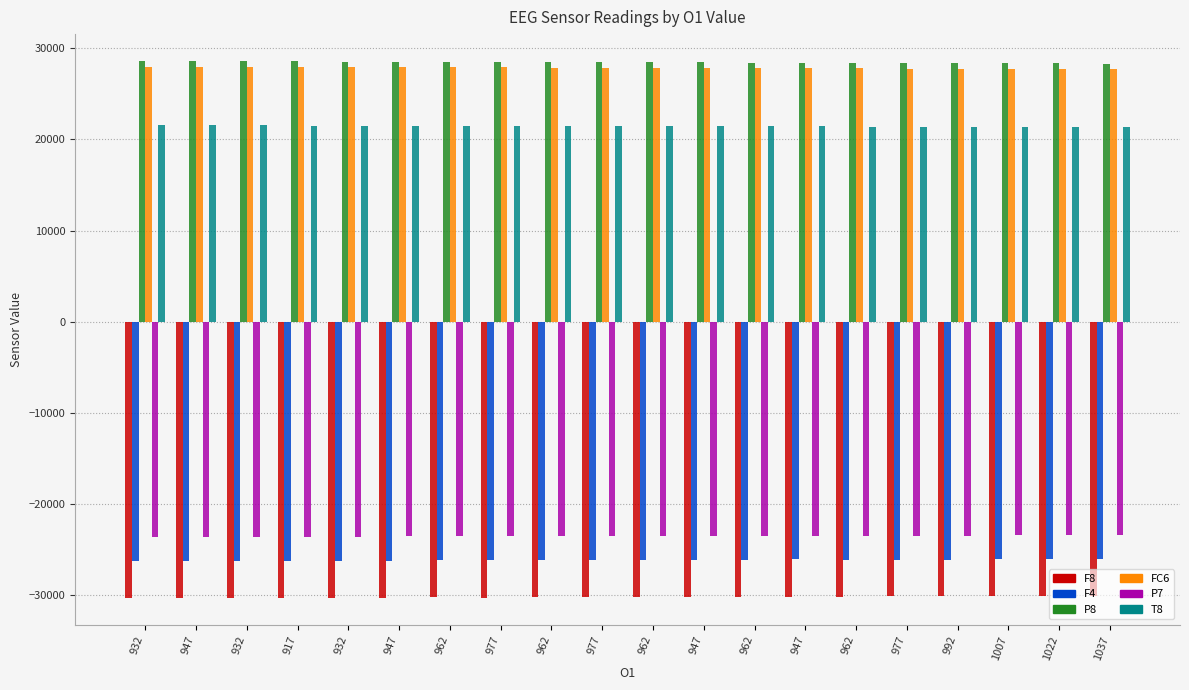

Reading right to left, transcribe all the data shown in this chart.

F8: 1037=-30101	1022=-30116	1007=-30131	992=-30146	977=-30161	962=-30176	947=-30191	962=-30206	947=-30221	962=-30236	977=-30251	962=-30266	977=-30281	962=-30266	947=-30281	932=-30296	917=-30311	932=-30326	947=-30341	932=-30356
F4: 1037=-26107	1022=-26092	1007=-26107	992=-26122	977=-26137	962=-26122	947=-26107	962=-26122	947=-26137	962=-26152	977=-26167	962=-26182	977=-26197	962=-26212	947=-26227	932=-26242	917=-26257	932=-26242	947=-26257	932=-26272
P8: 1037=28333	1022=28348	1007=28363	992=28378	977=28393	962=28408	947=28423	962=28438	947=28453	962=28468	977=28483	962=28498	977=28513	962=28528	947=28543	932=28558	917=28573	932=28588	947=28603	932=28618
FC6: 1037=27724	1022=27739	1007=27754	992=27769	977=27784	962=27799	947=27814	962=27829	947=27844	962=27859	977=27874	962=27889	977=27904	962=27919	947=27934	932=27949	917=27964	932=27979	947=27994	932=28009
P7: 1037=-23432	1022=-23447	1007=-23462	992=-23477	977=-23492	962=-23507	947=-23522	962=-23537	947=-23552	962=-23567	977=-23582	962=-23567	977=-23552	962=-23567	947=-23582	932=-23597	917=-23612	932=-23597	947=-23612	932=-23627
T8: 1037=21349	1022=21364	1007=21379	992=21394	977=21409	962=21424	947=21439	962=21454	947=21469	962=21484	977=21469	962=21454	977=21469	962=21484	947=21499	932=21514	917=21529	932=21544	947=21559	932=21574